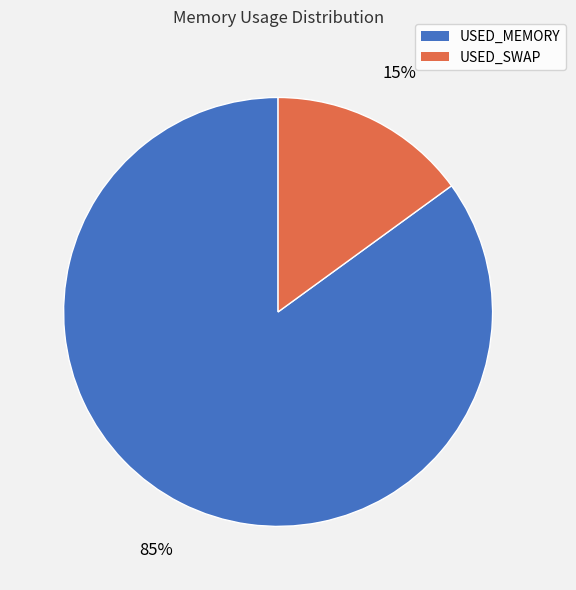

To the nearest percent, what portion does USED_SWAP represent?

15%